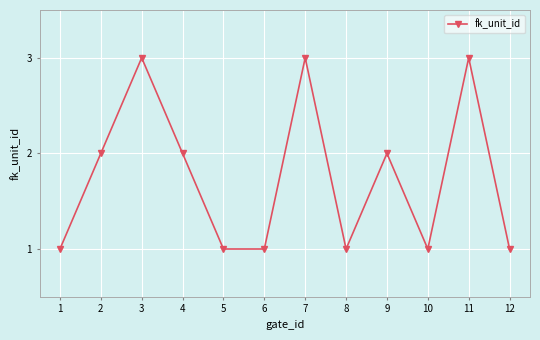

How many distinct data groups are displayed?

1